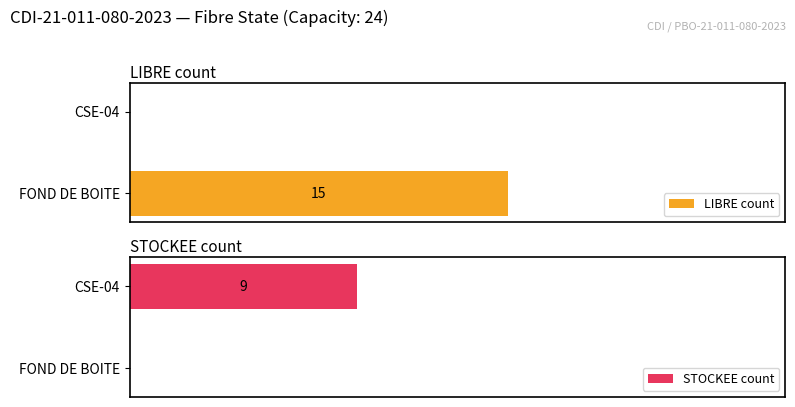

What is the sum of all STOCKEE count values?

9